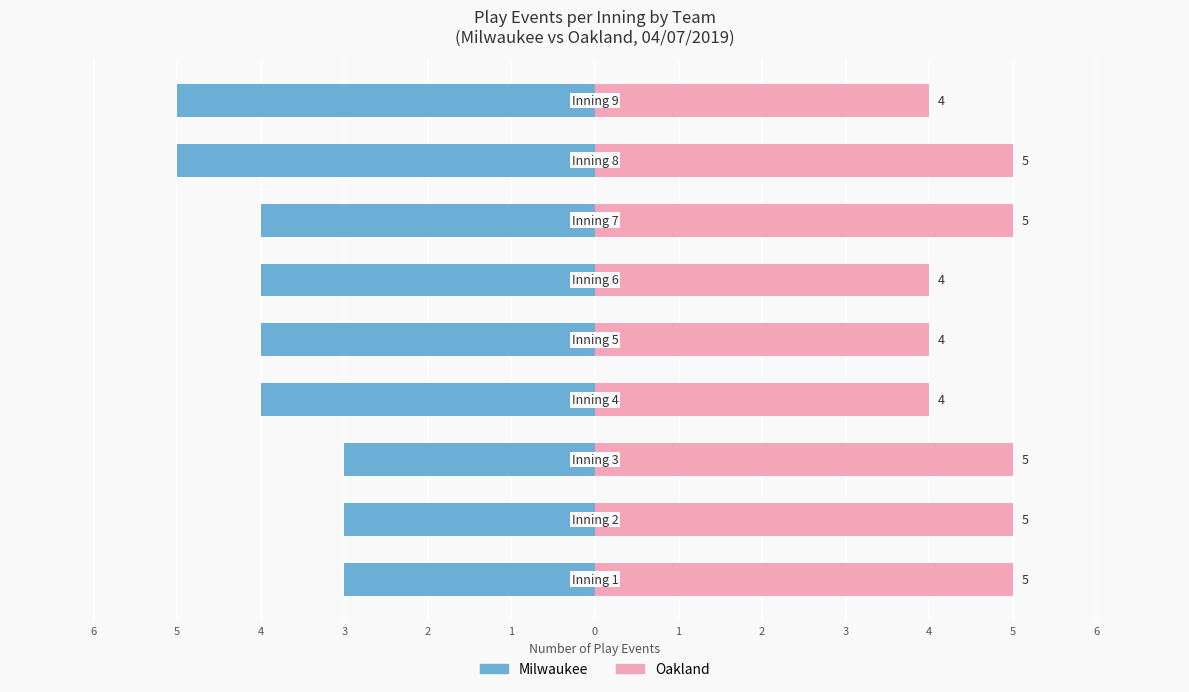

What is the maximum value for Oakland?

5